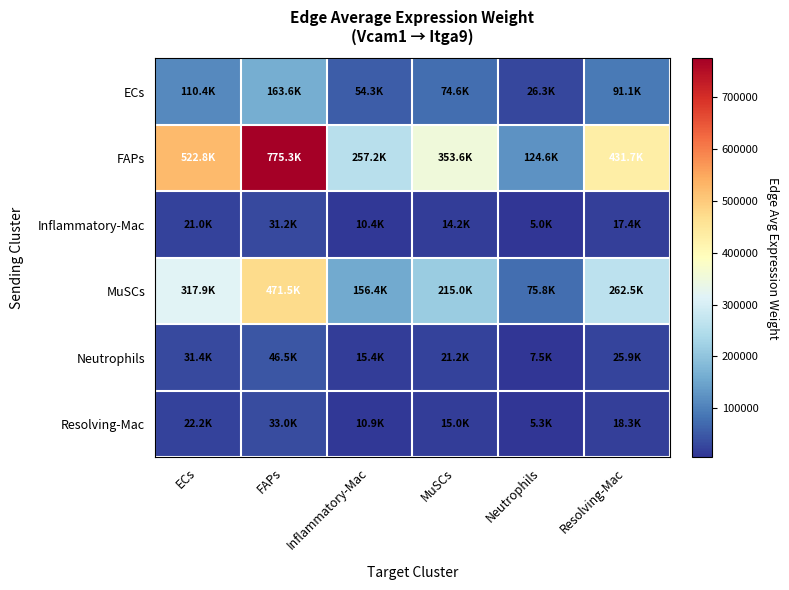

Which has a higher value, FAPs or Inflammatory-Mac?

FAPs